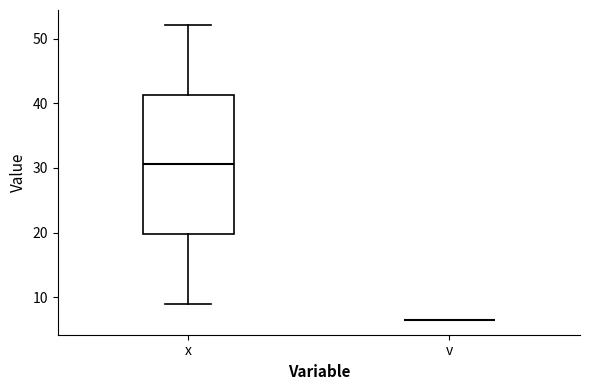

Reading left to right, transcribe this box plot: for each box, give where its median line is, the range the box spans, and where its two whiskers end, as read against the y-axis. The values are not printed on the chart, so give them approximately, as read against the axis.

x: median 31, box 20 to 41, whiskers 9 to 52
v: box collapsed to a line at 6, whiskers 6 to 6